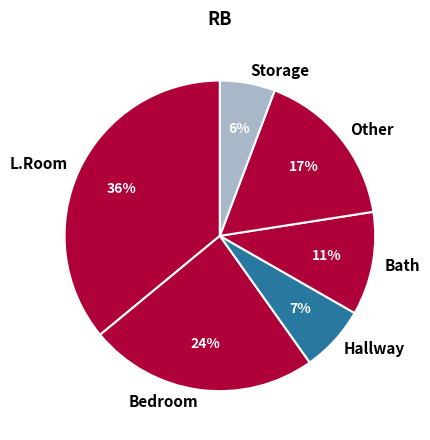

How many slices are in this pie chart?

6